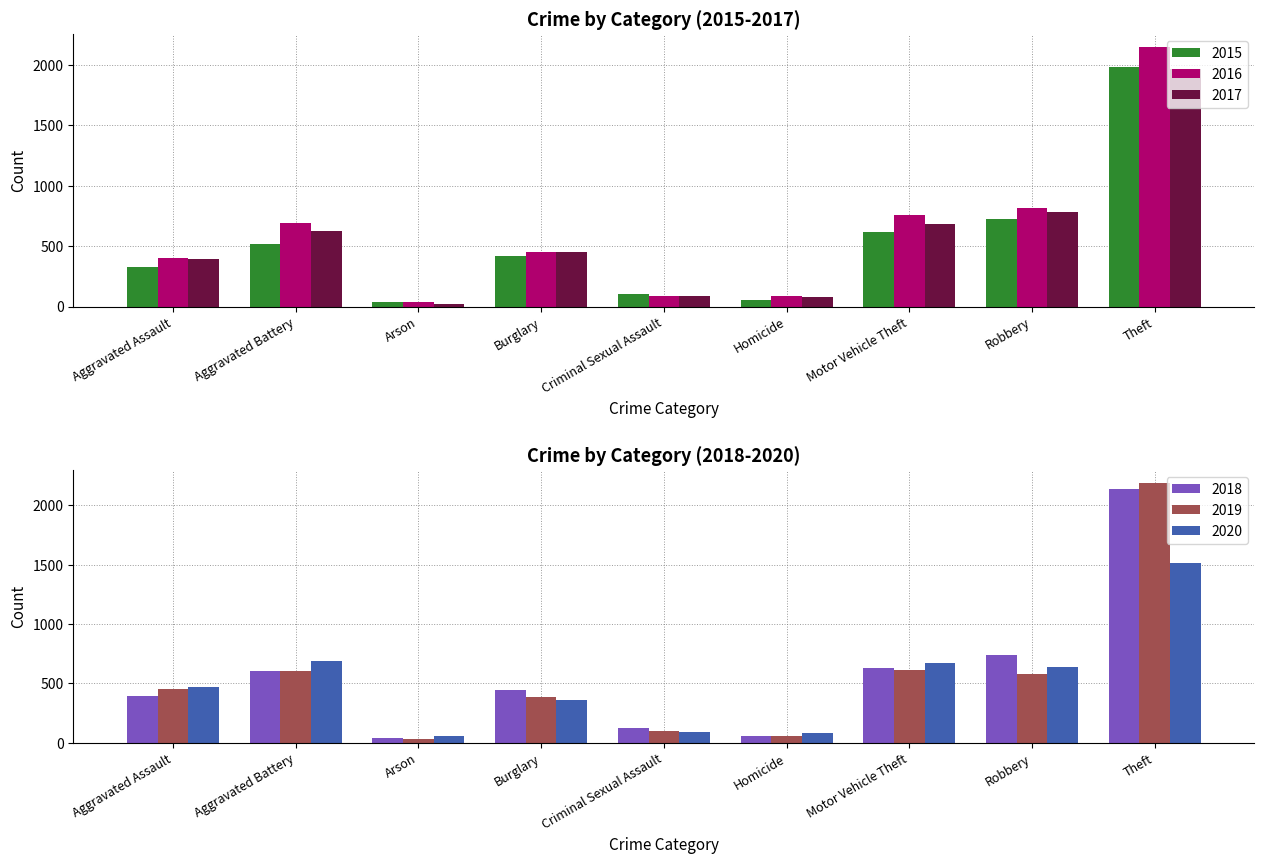

Which series changed the most between Burglary and Homicide?

2018